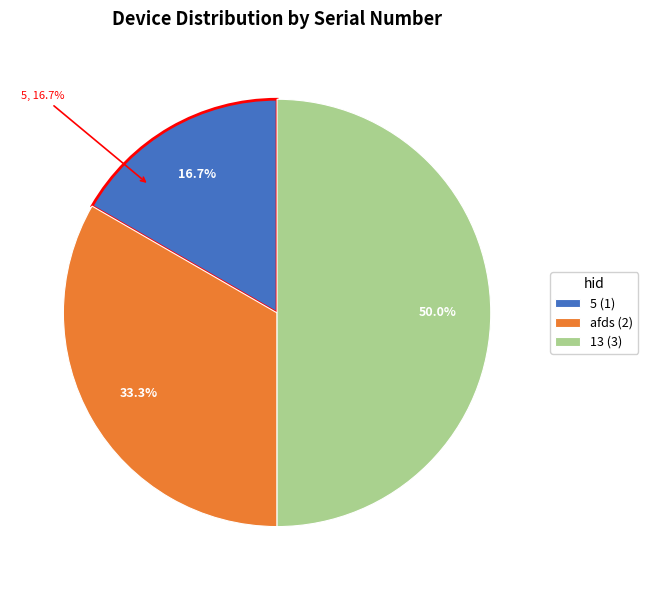

How many segments does this pie chart have?

3